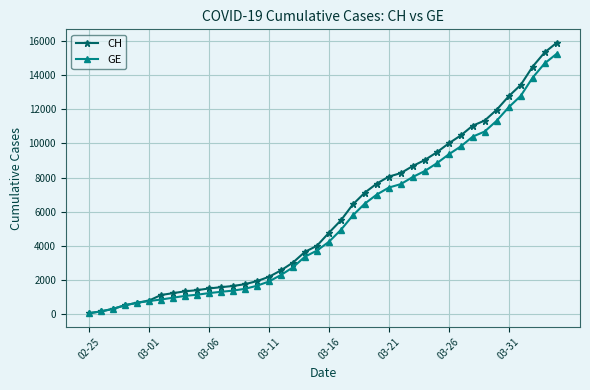

What are all the series names shown in the legend?

CH, GE